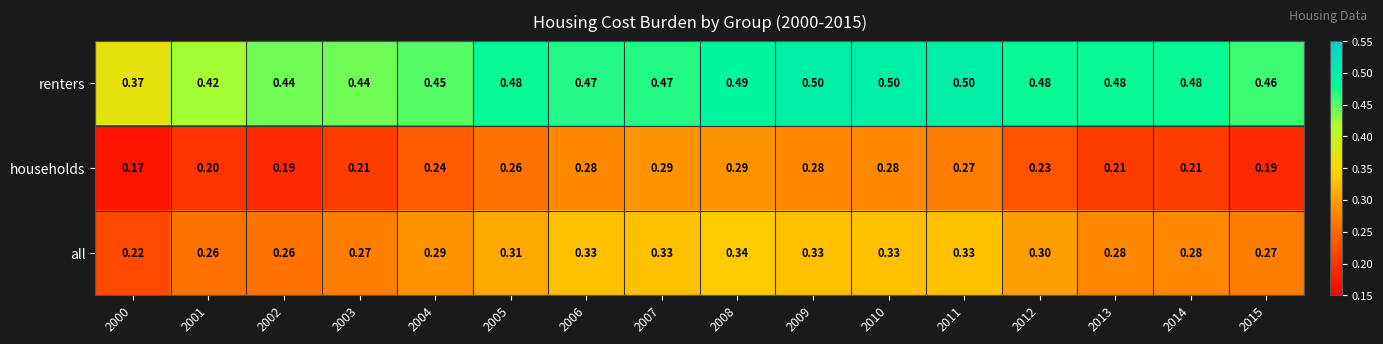

Which series has the widest spread of values?

renters